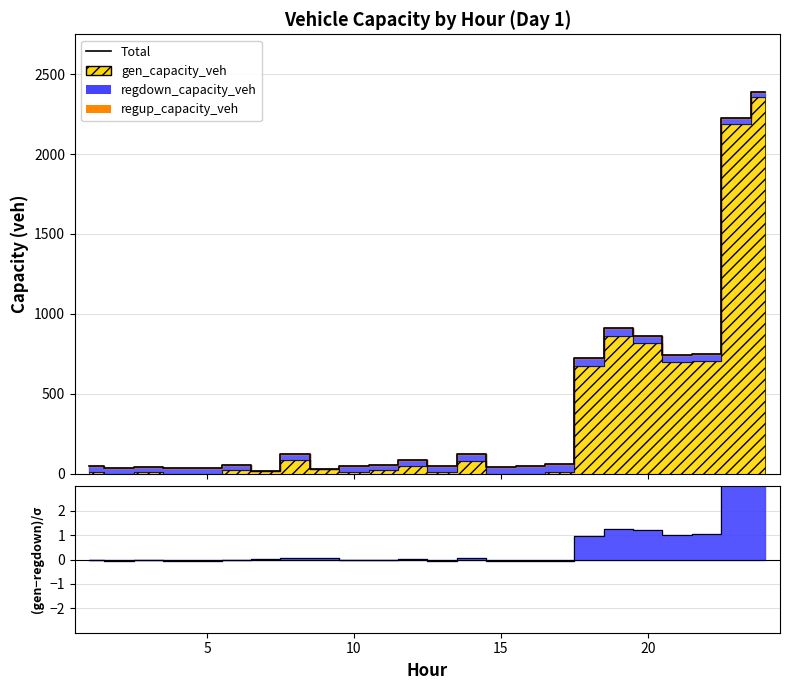

Is this an area chart (filled region under the line)?

No